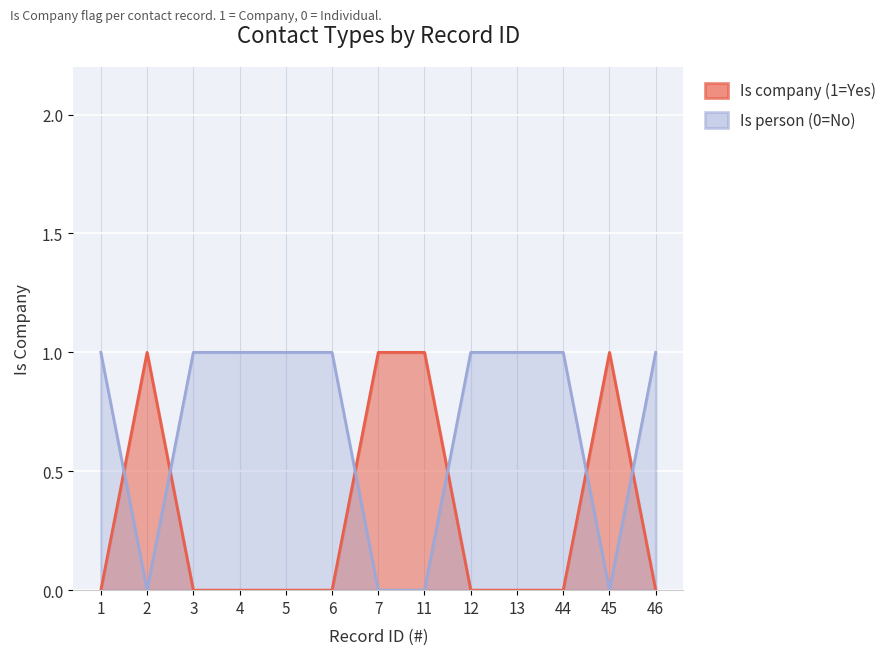

Which series has the largest range (max minus min)?

Is company (1=Yes)